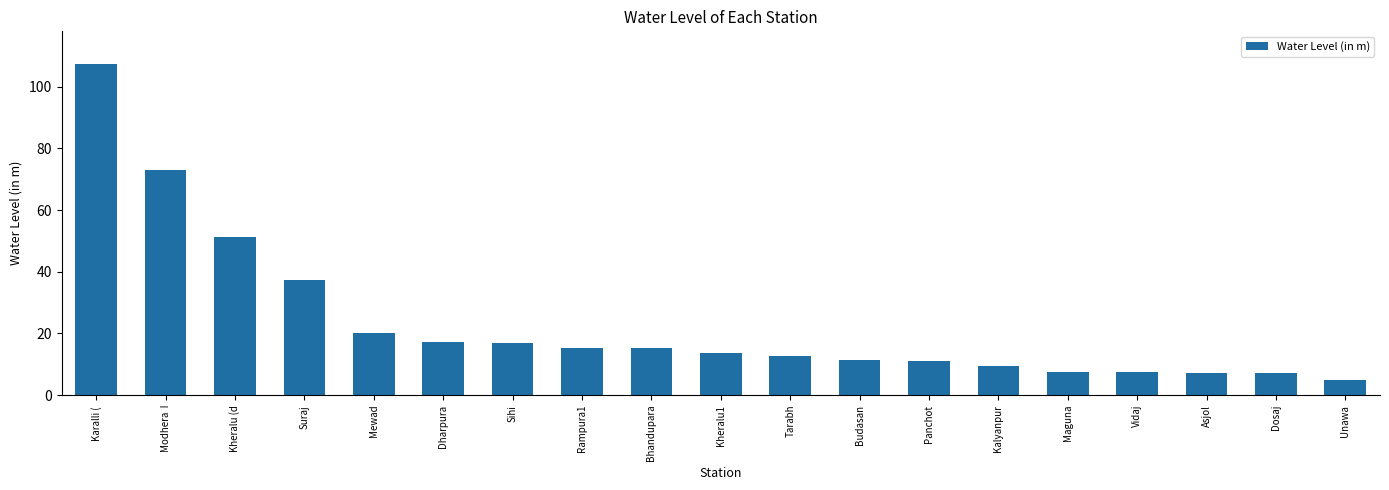

What is the maximum value shown in the chart?

107.3